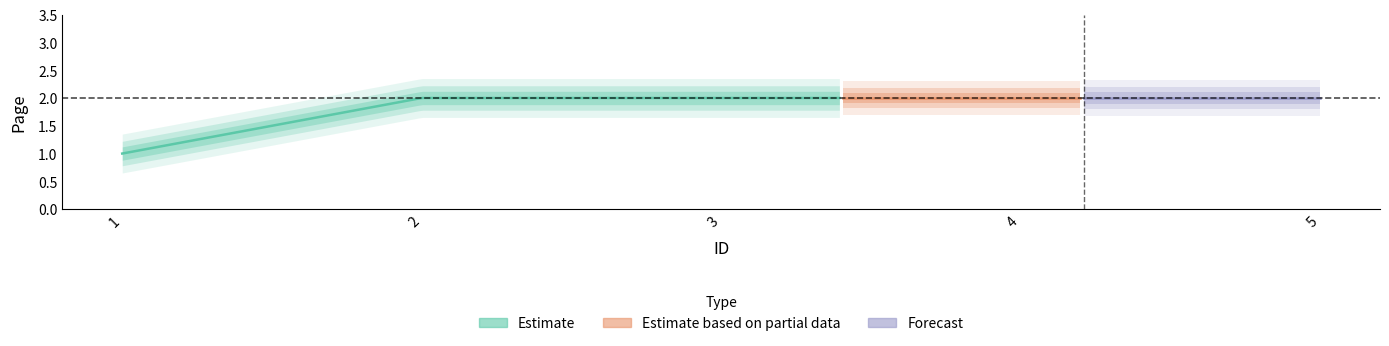

What is the sum of all values?

9